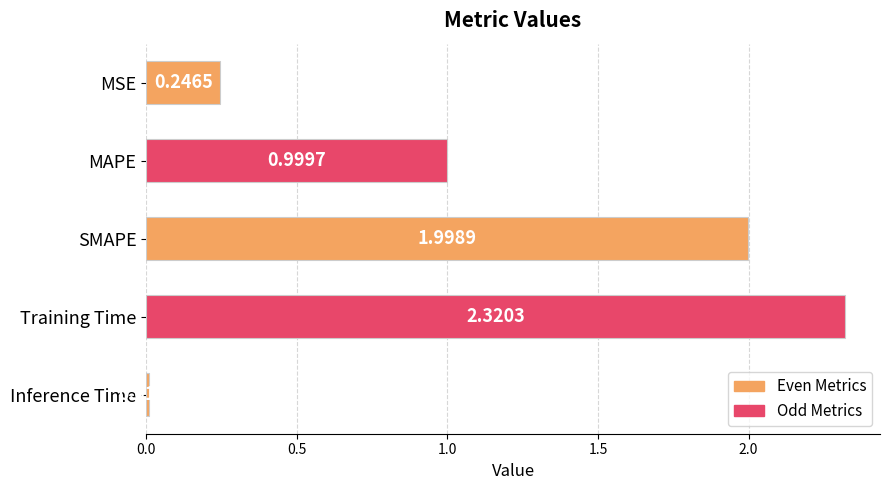

What is the label of the 1st bar from the bottom?

Inference Time